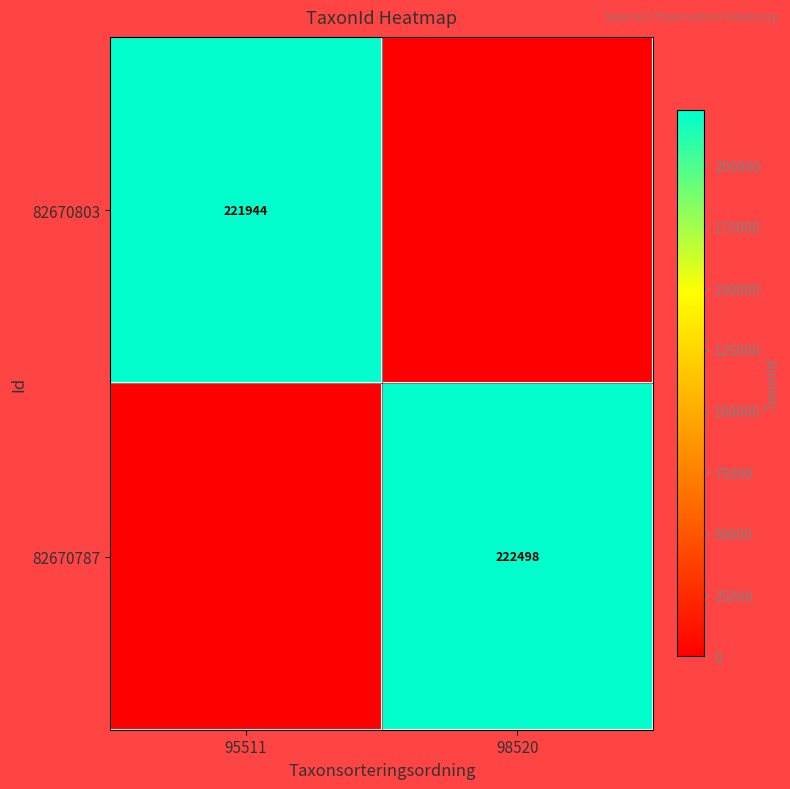

Is it true that 82670787 equals 222498 at 98520?

True